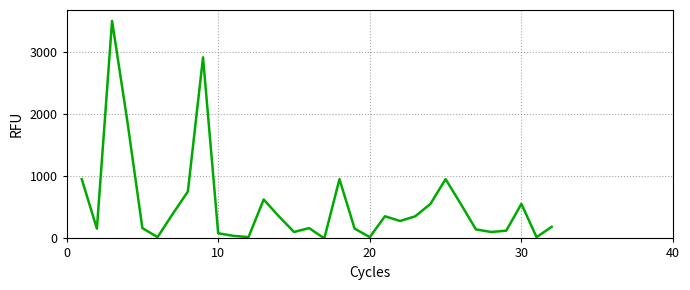

Count the number of data series in this chart.

1